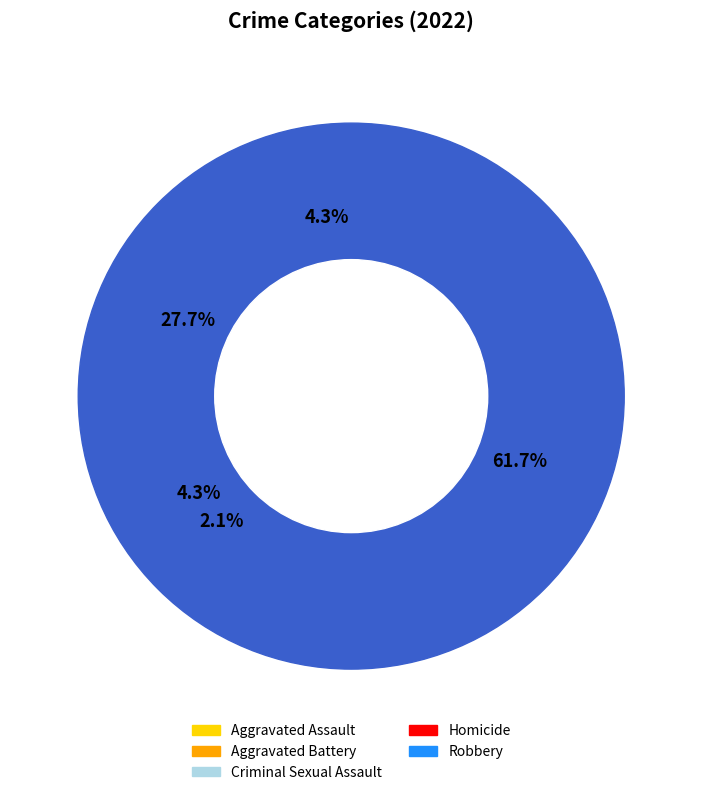

What percentage is the Aggravated Assault slice, to the nearest percent?

4%